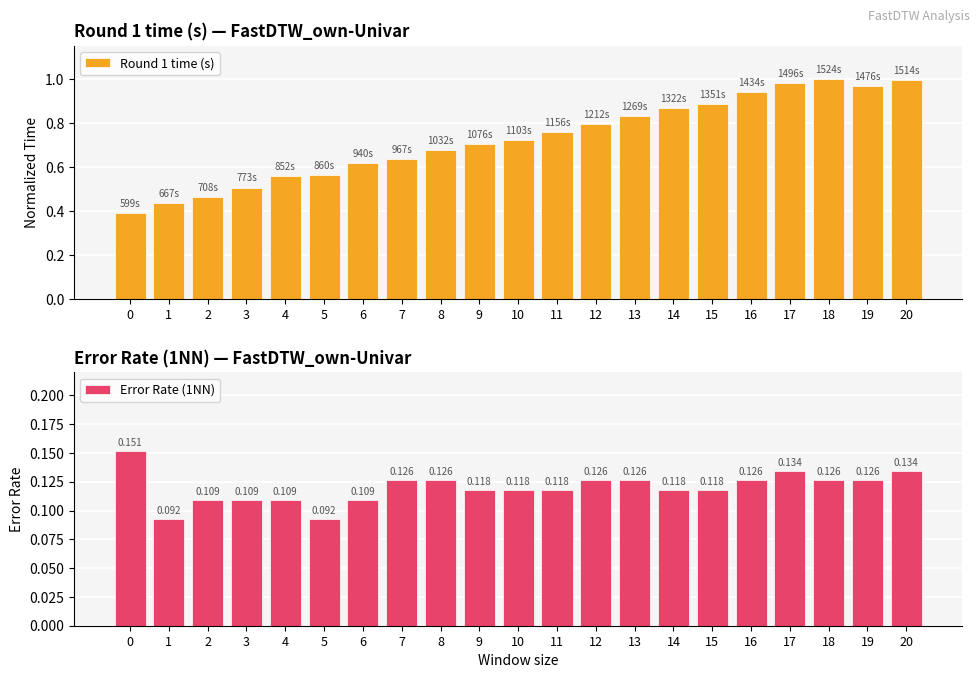

Reading left to right, what are all the values shown in this chart?

Round 1 time (s): 0.4	0.4	0.5	0.5	0.6	0.6	0.6	0.6	0.7	0.7	0.7	0.8	0.8	0.8	0.9	0.9	0.9	1.0	1.0	1.0	1.0
Error Rate (1NN): 0.2	0.1	0.1	0.1	0.1	0.1	0.1	0.1	0.1	0.1	0.1	0.1	0.1	0.1	0.1	0.1	0.1	0.1	0.1	0.1	0.1